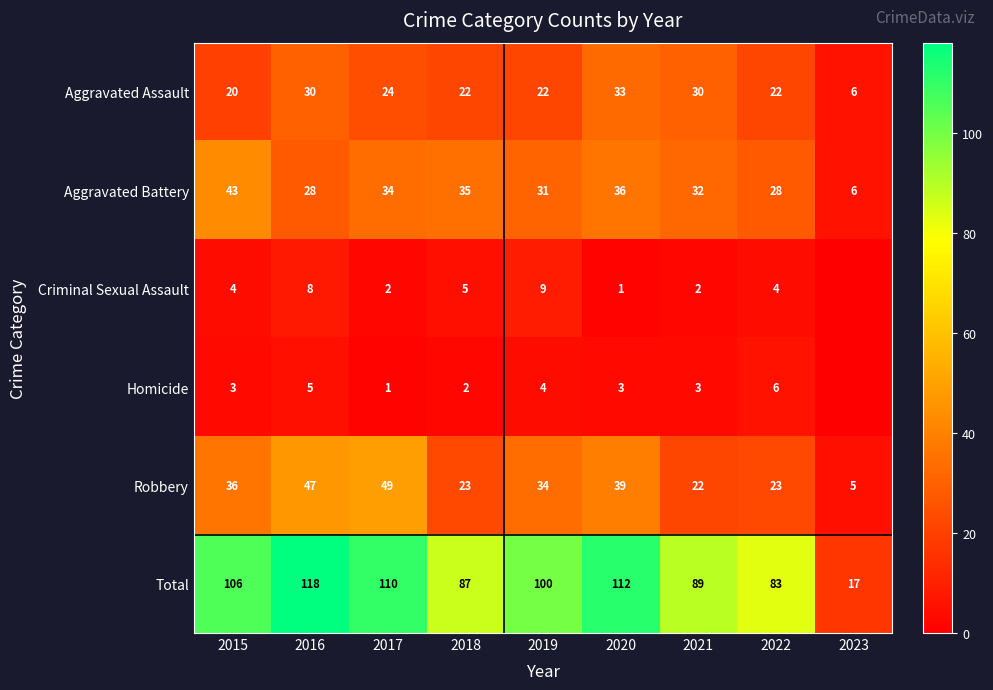

What is the spread (max minus min) of values at 2016?

113